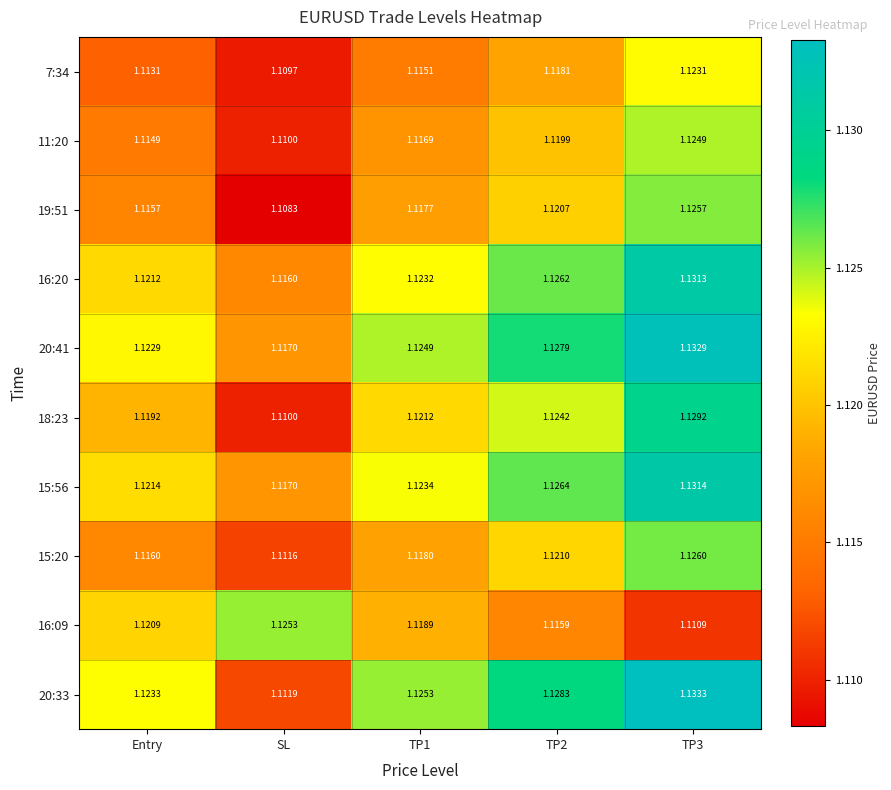

Which label corresponds to the smallest value in the chart?

SL